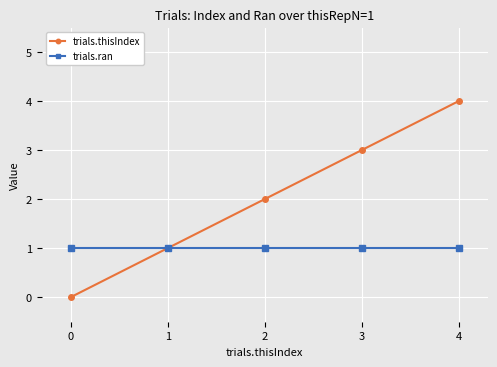

The value of trials.thisIndex at 2 is 1. True or false?

False